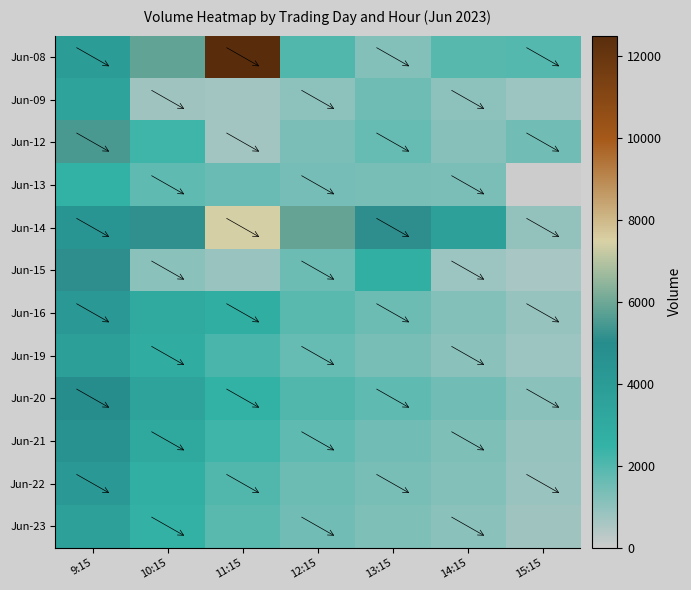

Which label corresponds to the smallest value in the chart?

15:15